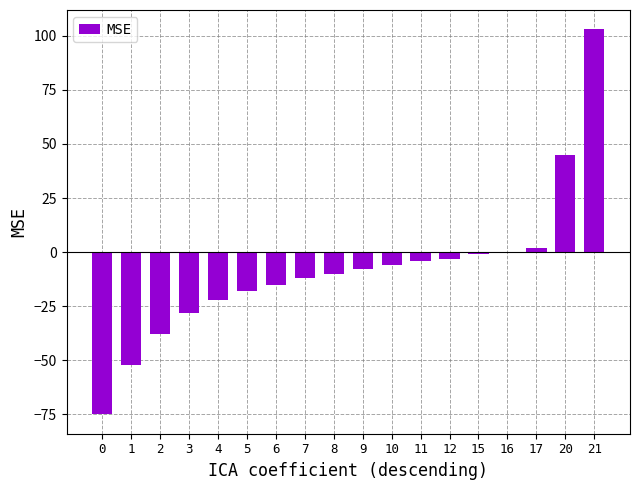

Read the value at 9.

-8